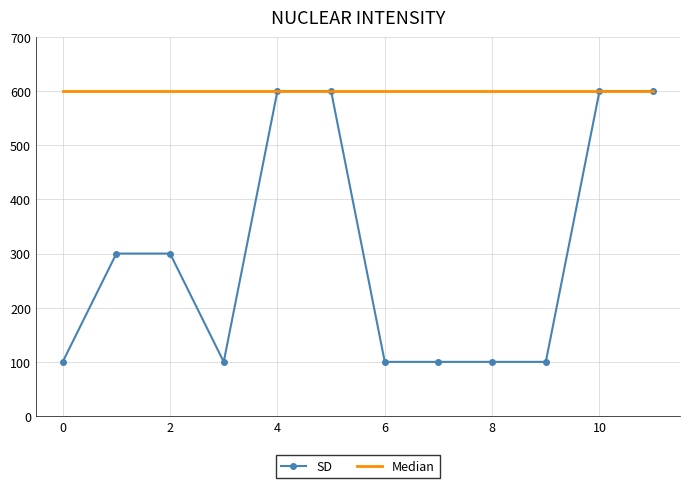

What is the change in value from 300 to 100?

-200